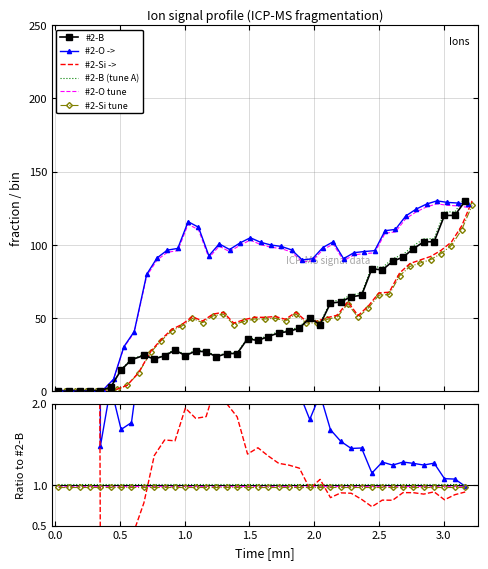

At how many categories does at least one series exceed 34?

33